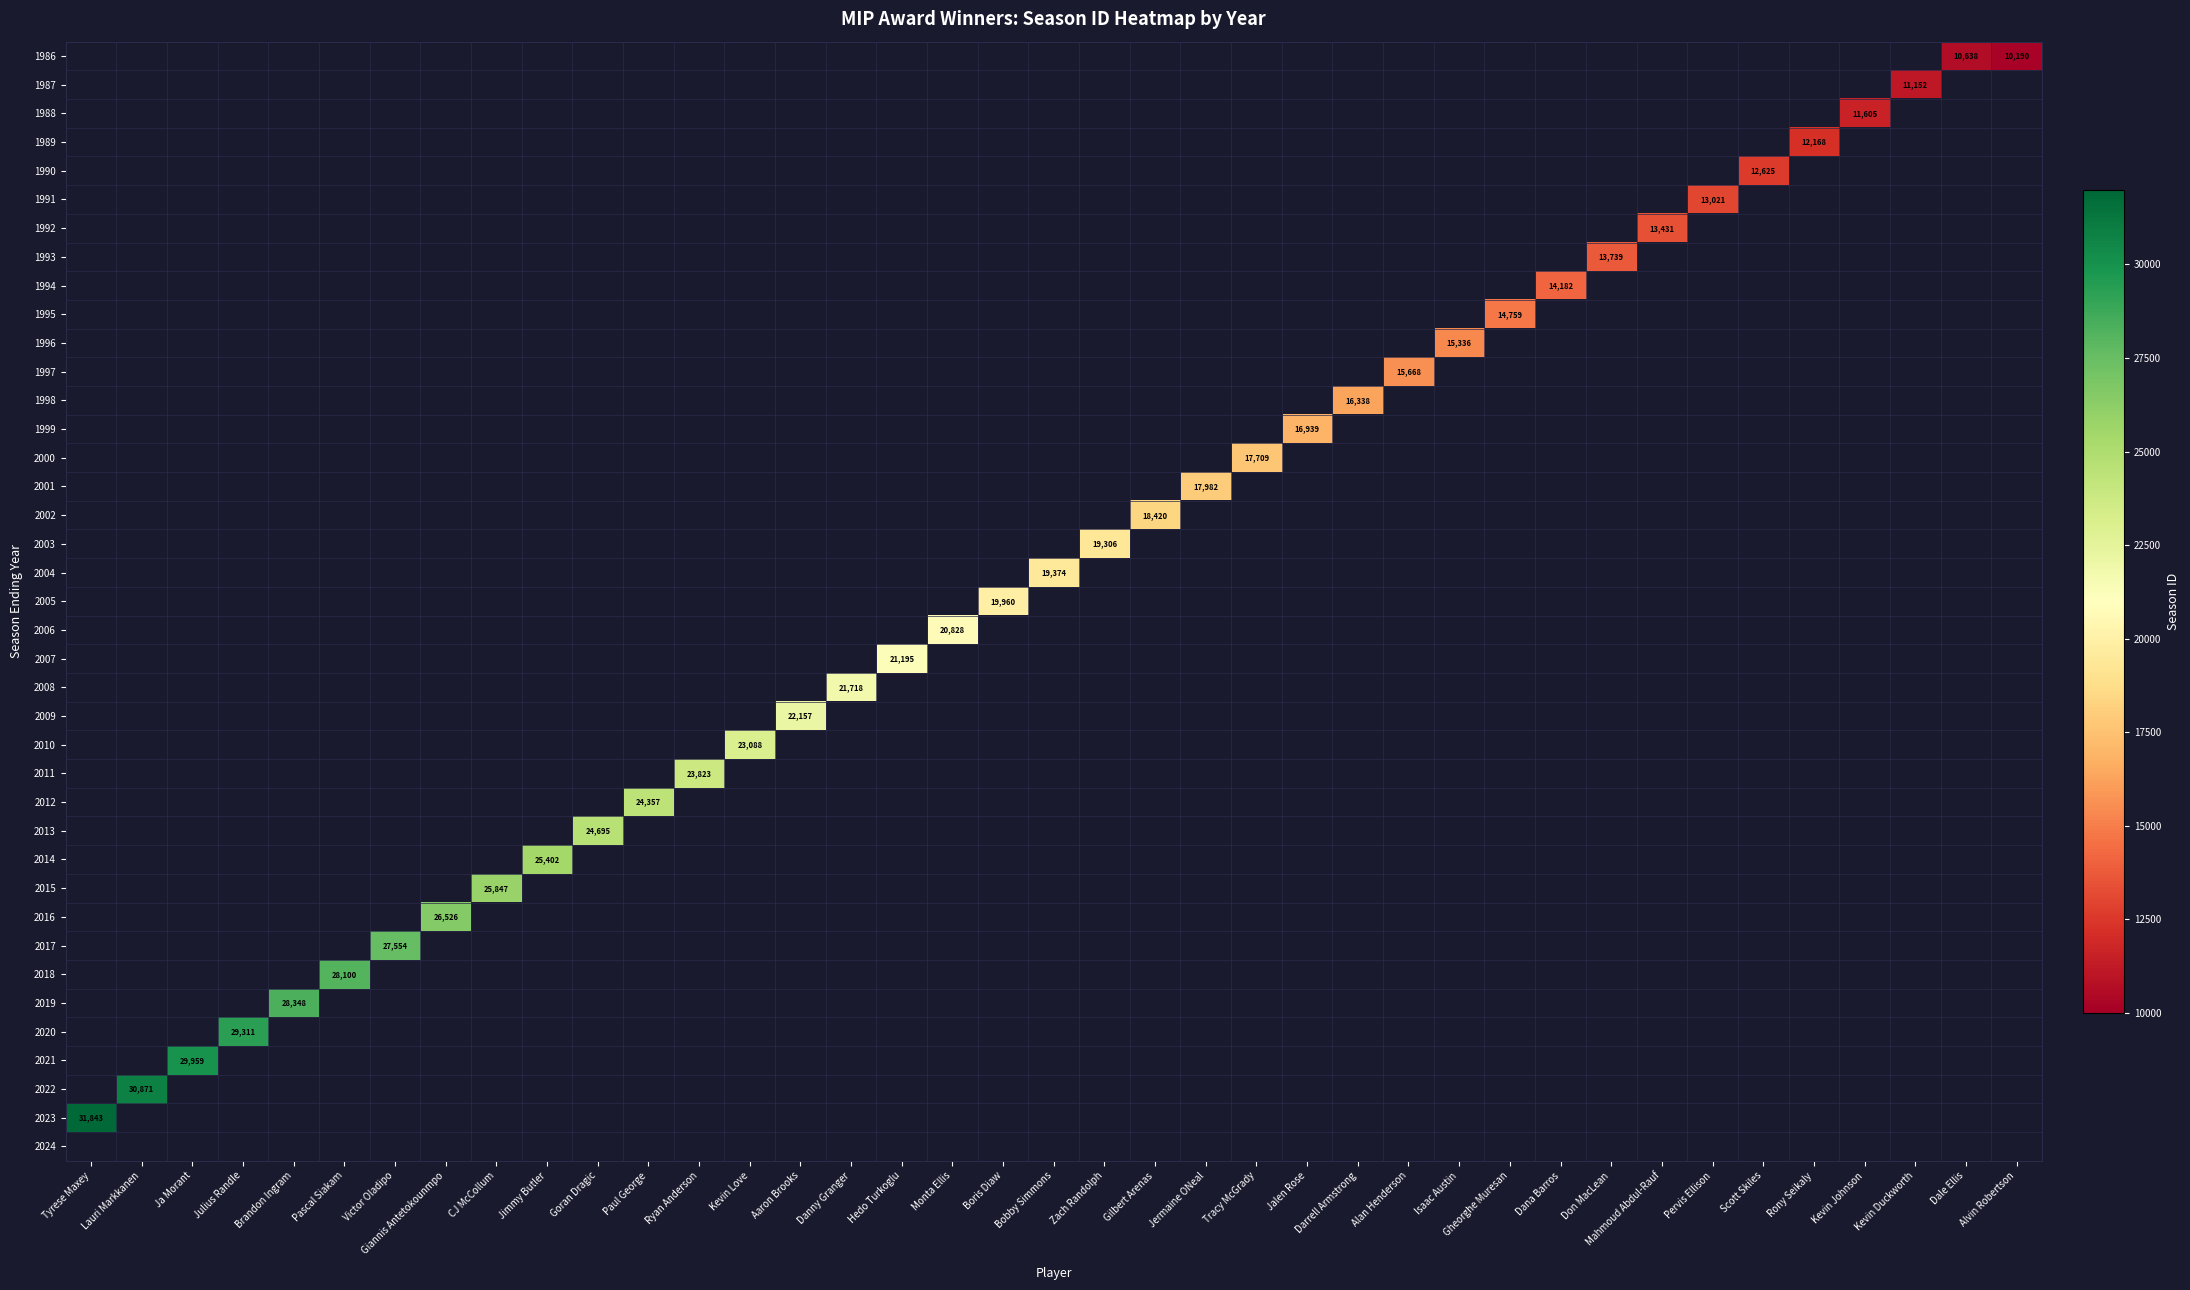

Which label corresponds to the smallest value in the chart?

Alvin Robertson